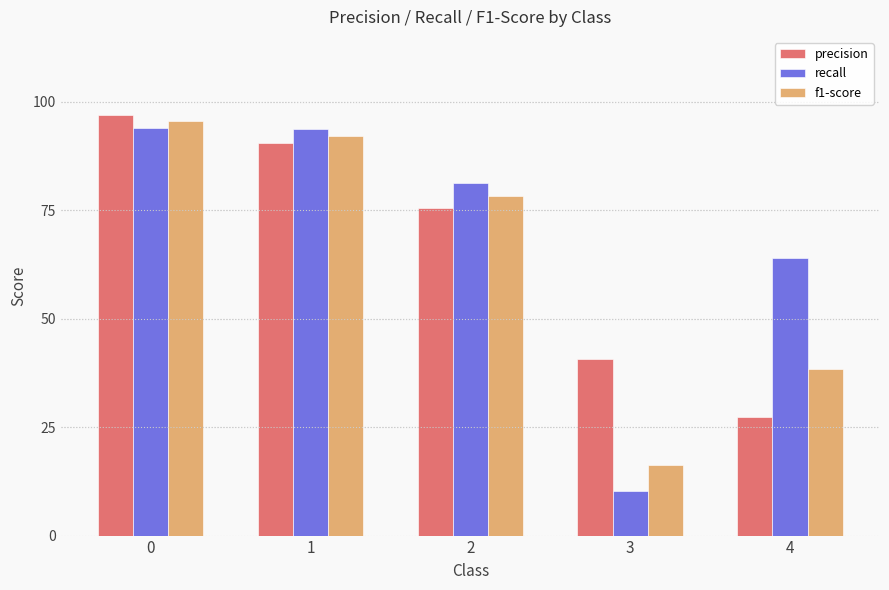

True or false: f1-score has a value of 1.6 at 0.

False